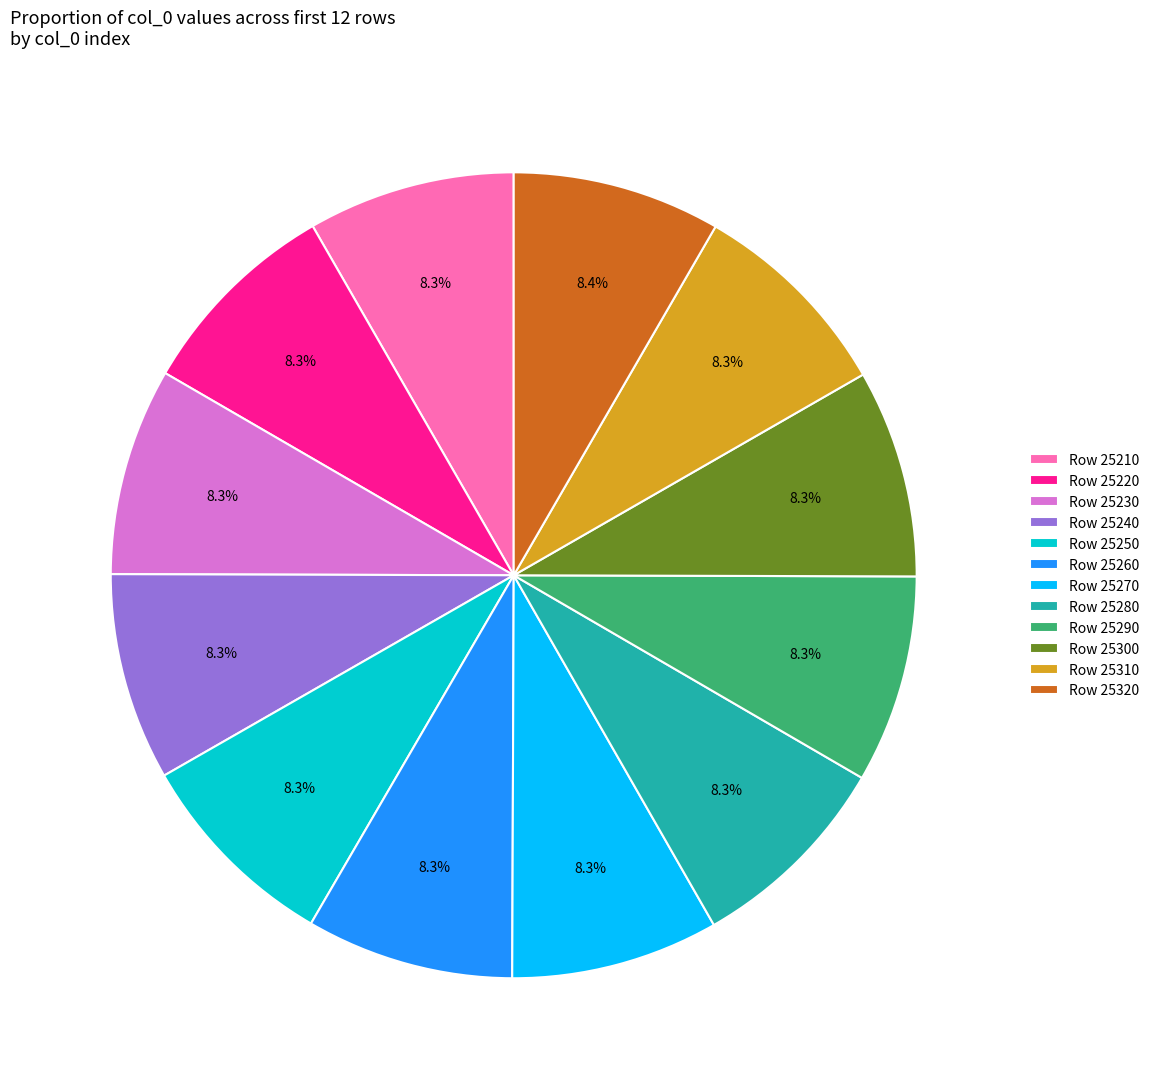

Is there any slice that represents more than half of the pie?

No